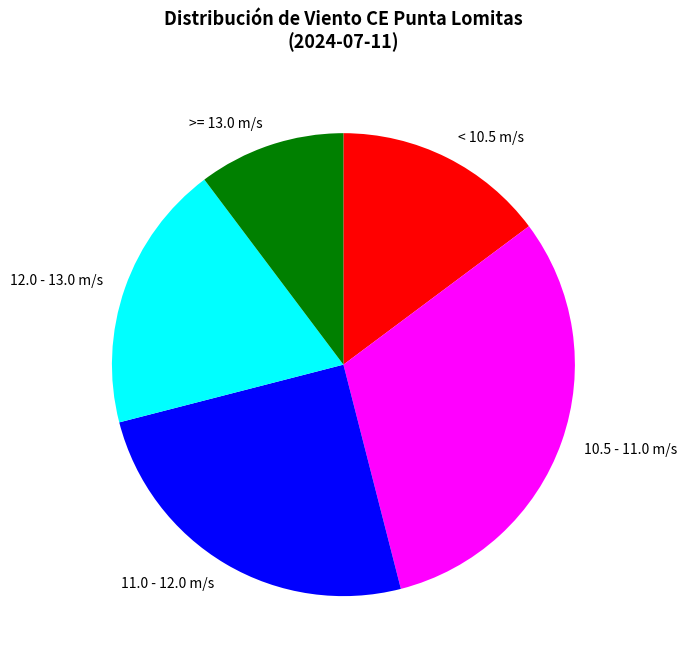

Do < 10.5 m/s and >= 13.0 m/s together represent more than half of the pie?

No